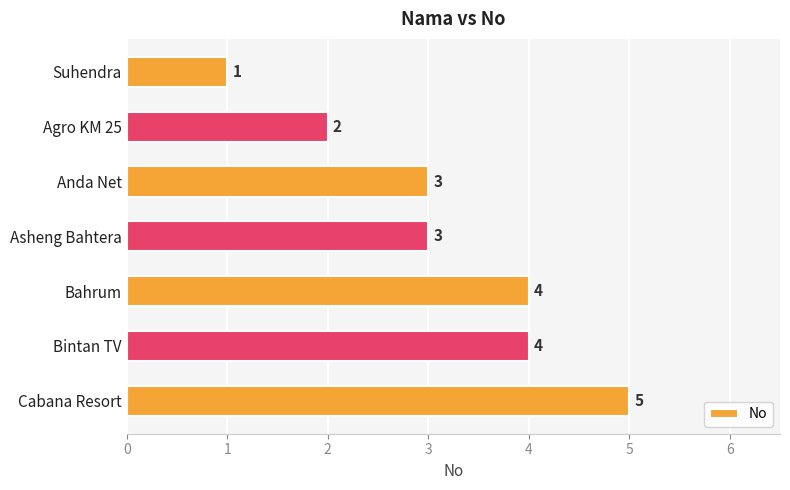

How many data points are less than 3?

2